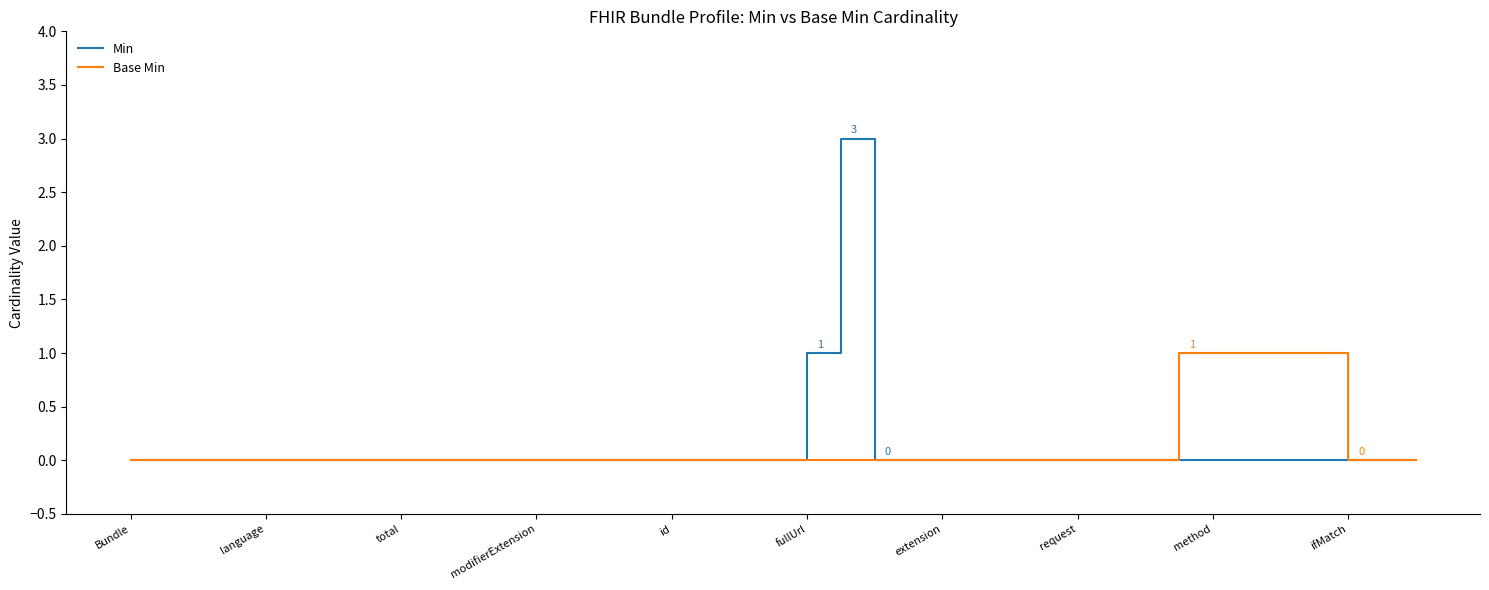

What is the greatest value displayed?

3